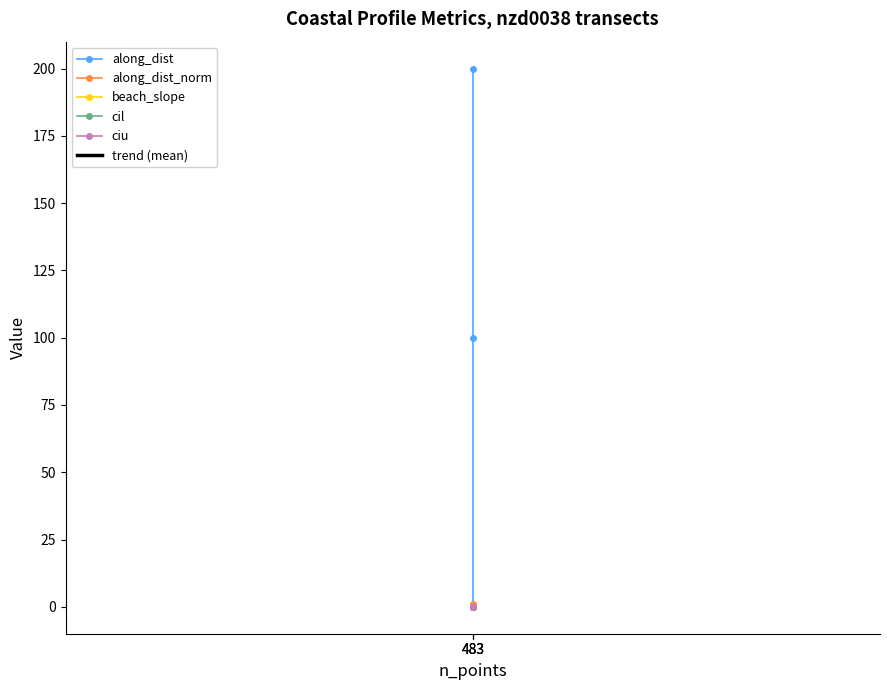

What are all the series names shown in the legend?

along_dist, along_dist_norm, beach_slope, cil, ciu, trend (mean)